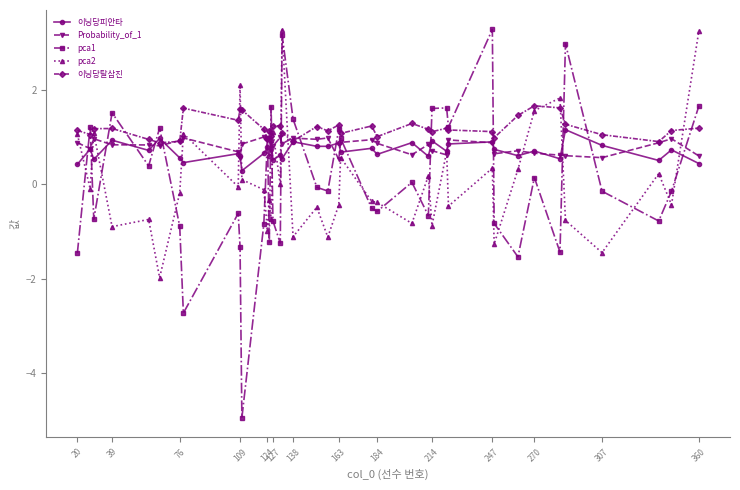

Which series has the largest range (max minus min)?

pca1